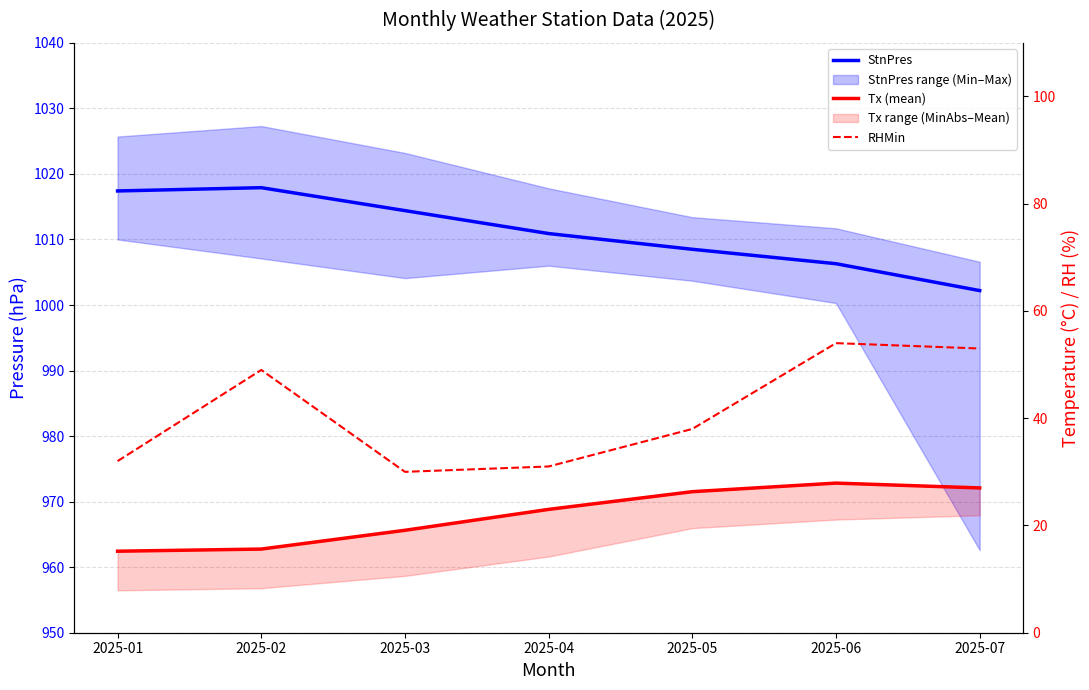

How many lines are shown in the chart?

3